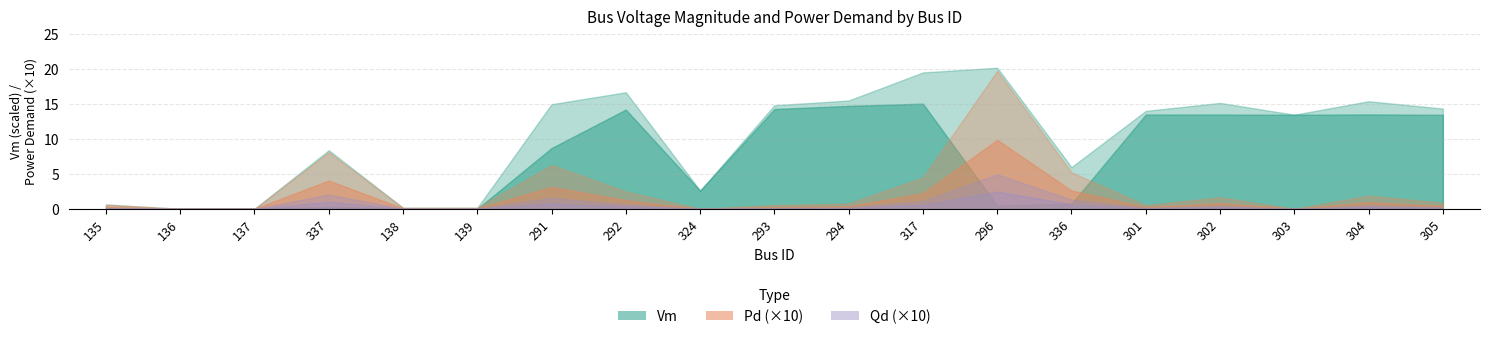

At which label does Vm reach its minimum?

139